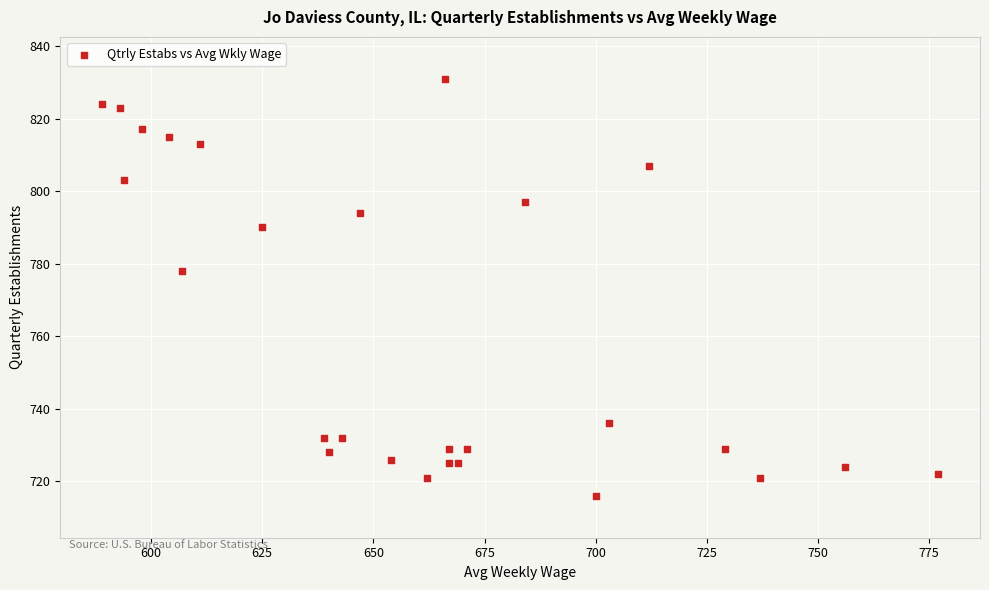

What Y value in the scatter plot is closest to 773?

778